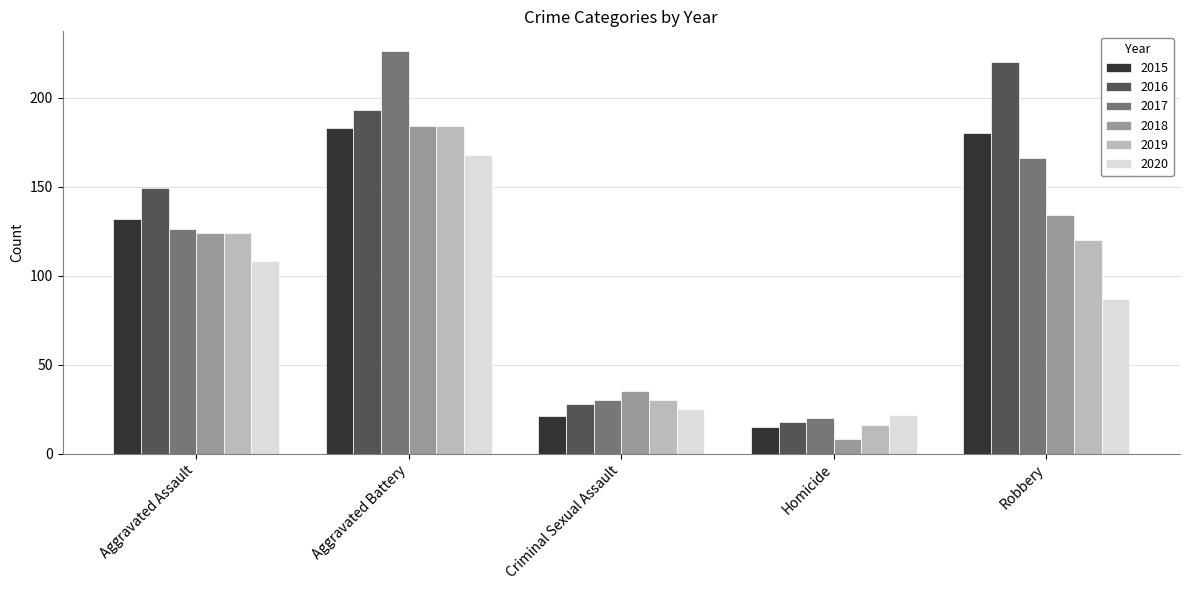

Rank the categories by 2016 value from highest to lowest.

Robbery, Aggravated Battery, Aggravated Assault, Criminal Sexual Assault, Homicide